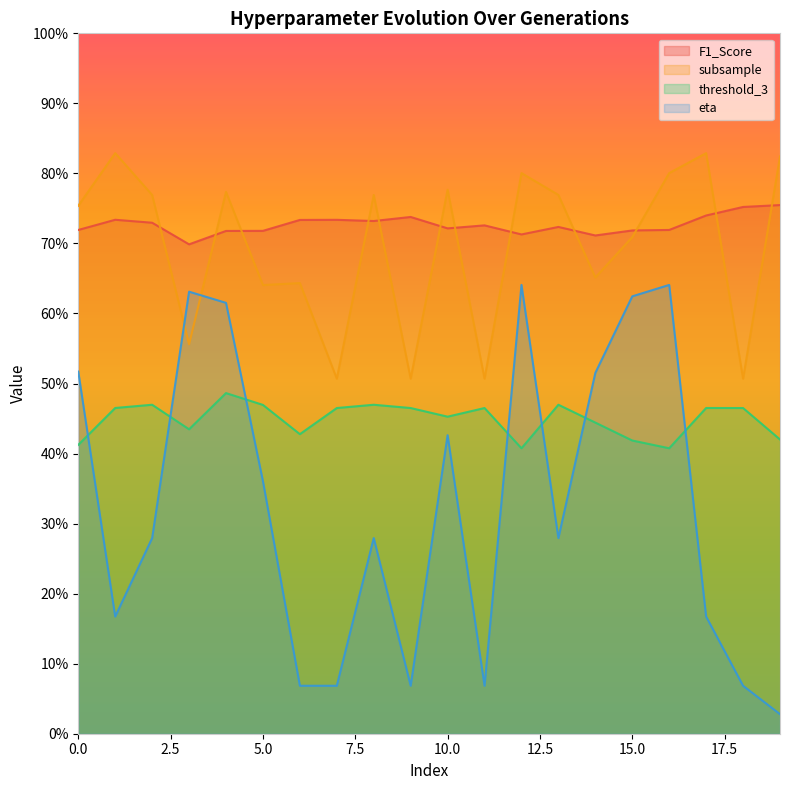

List the labels in order of eta value, largest first.

12, 16, 3, 15, 4, 0, 14, 10, 5, 2, 8, 13, 1, 17, 6, 7, 9, 11, 18, 19